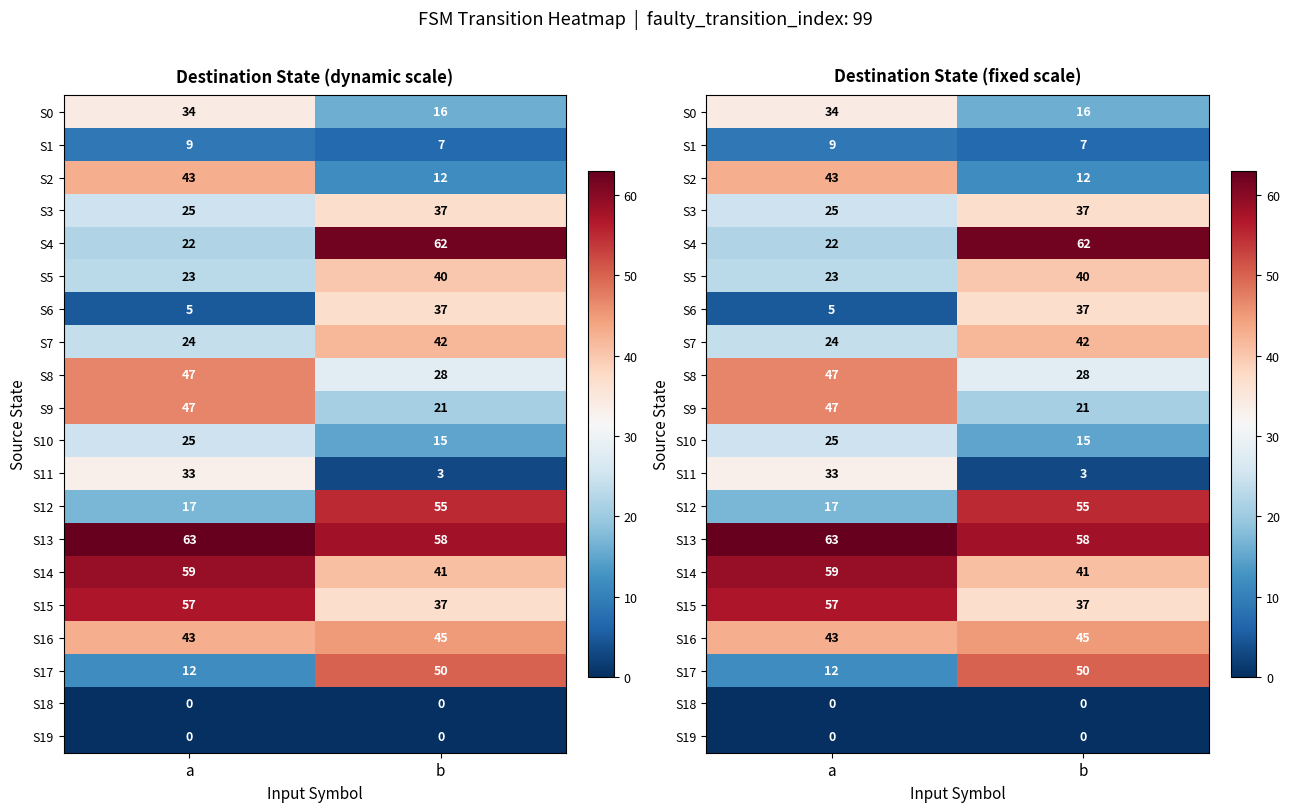

What is the difference between the S16 values at a and b?

2